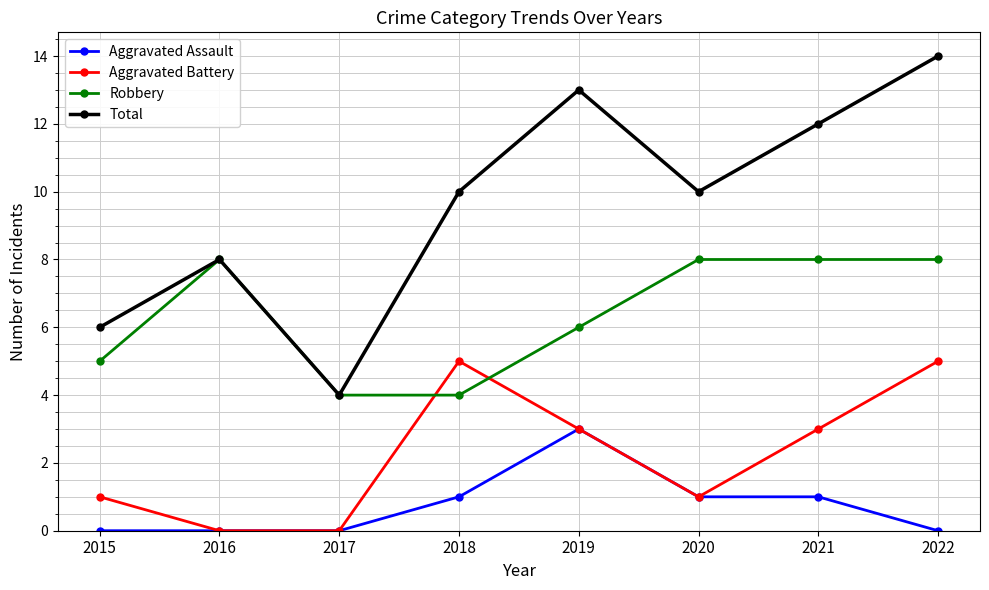

Which series has the largest total across all categories?

Total